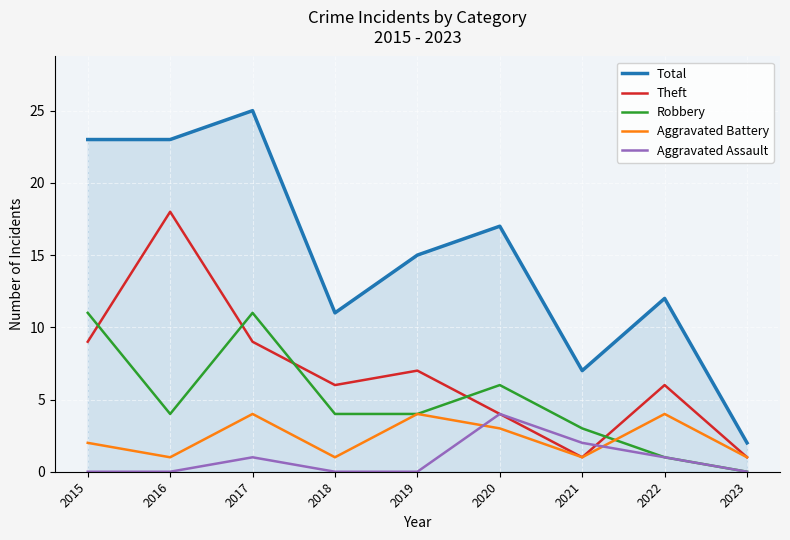

Is it true that Theft equals 8 at 2022?

False